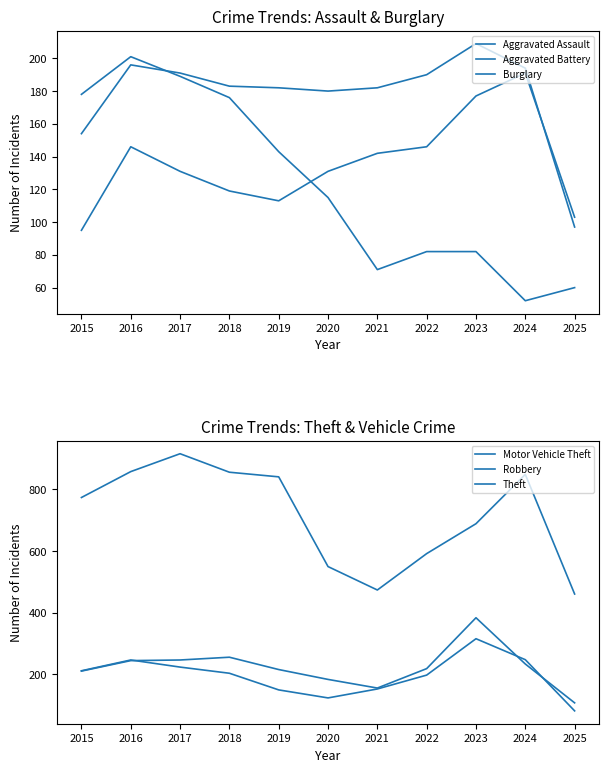

What is the difference between the second highest and minimum values in the Theft series?

397